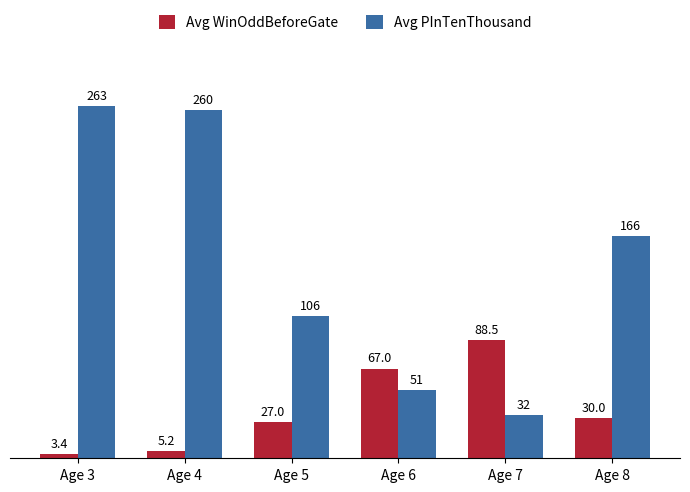

What is the spread (max minus min) of values at Age 8?

136.0